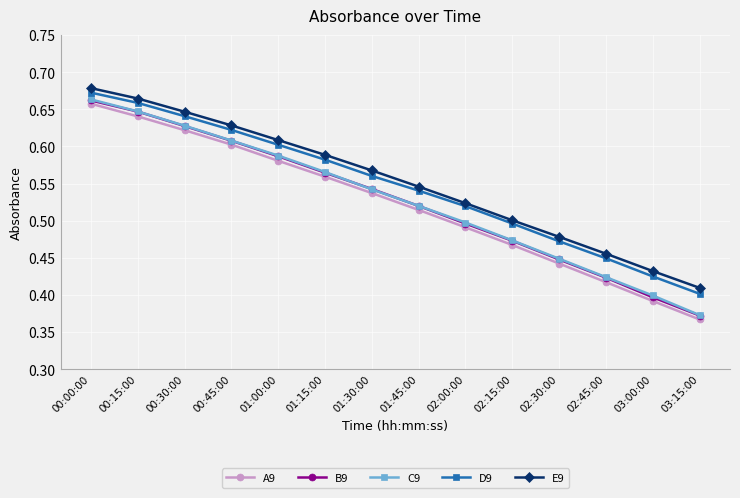

True or false: C9 and D9 intersect in this chart.

False